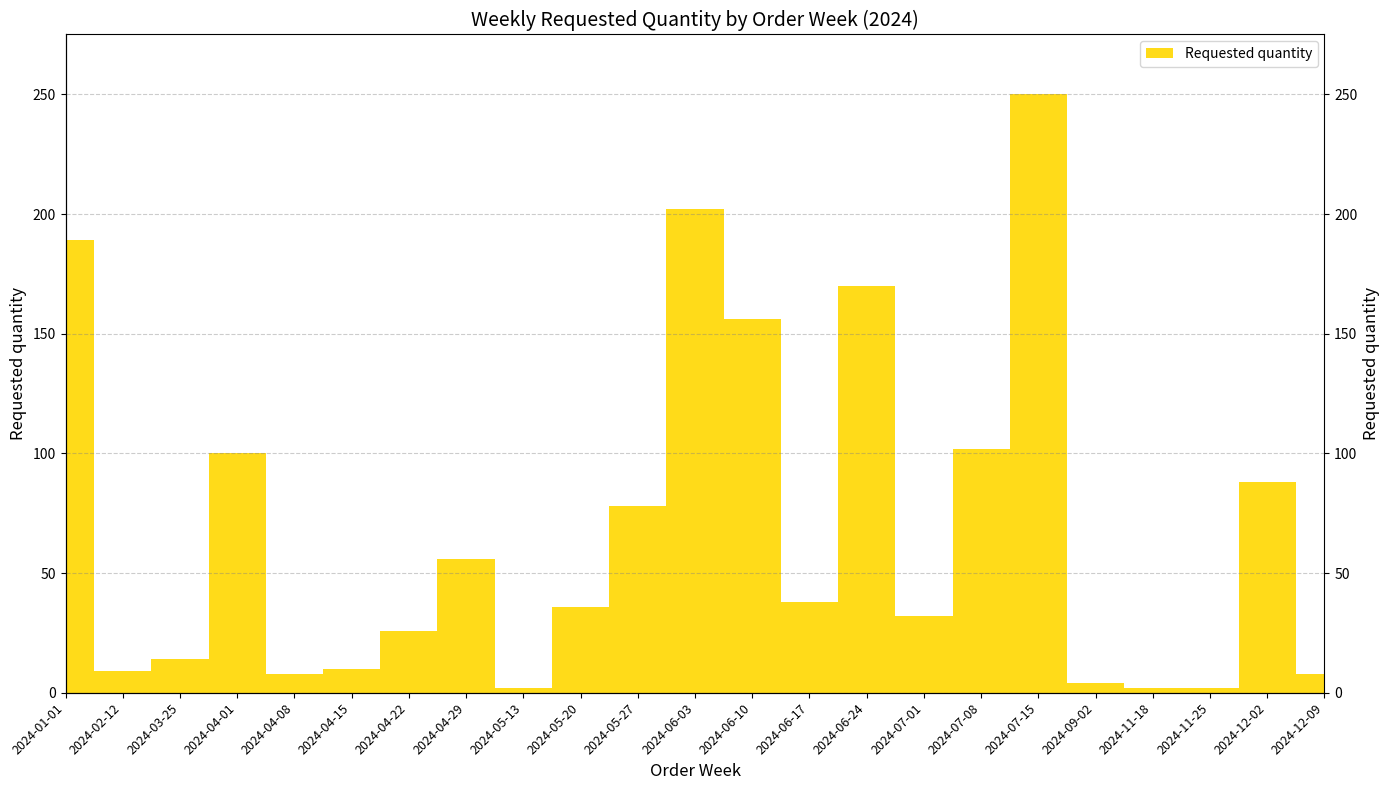

What value does the data have at 2024-02-12, to the nearest 5?

10